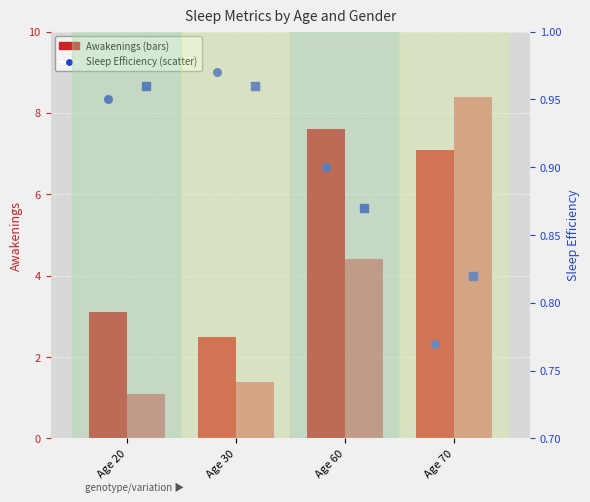

At how many categories does at least one series exceed 0?

4